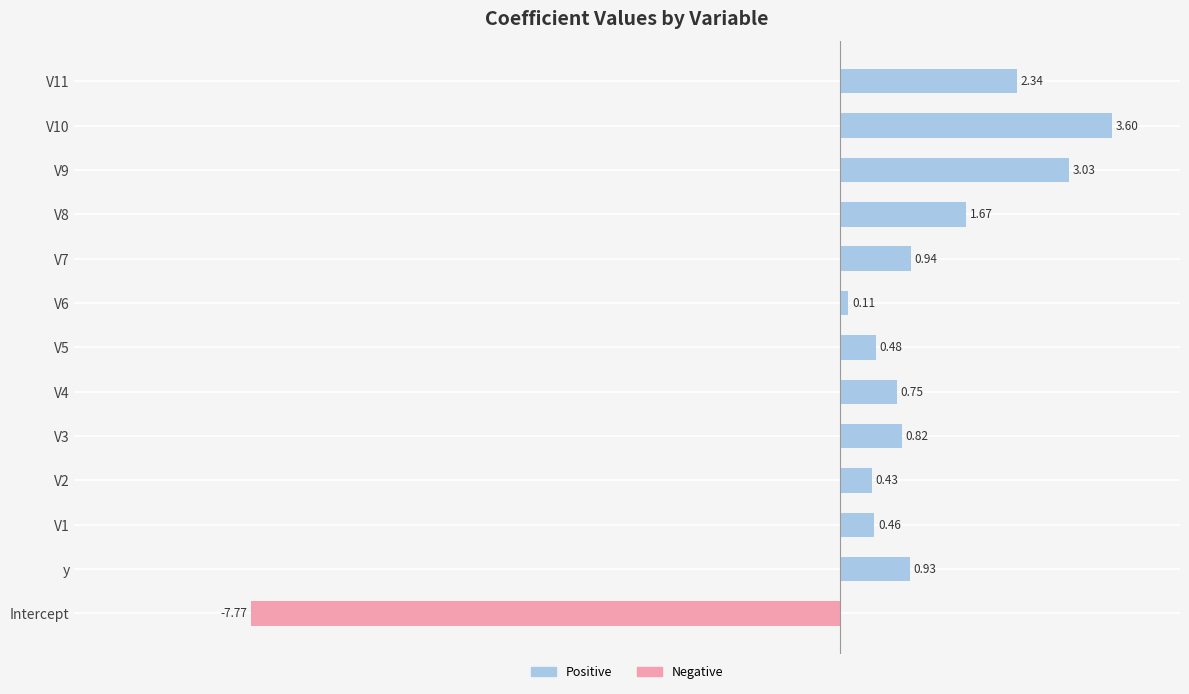

True or false: the data shows -4.3 at Intercept.

False